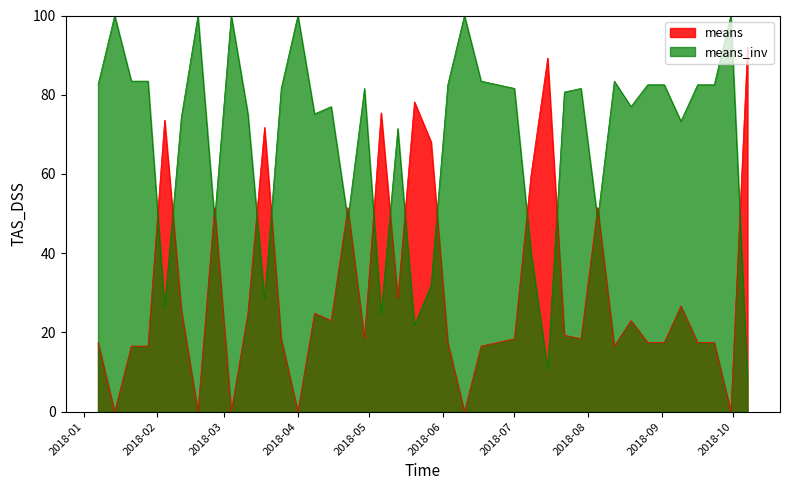

What is the sum of all values?

1220.8